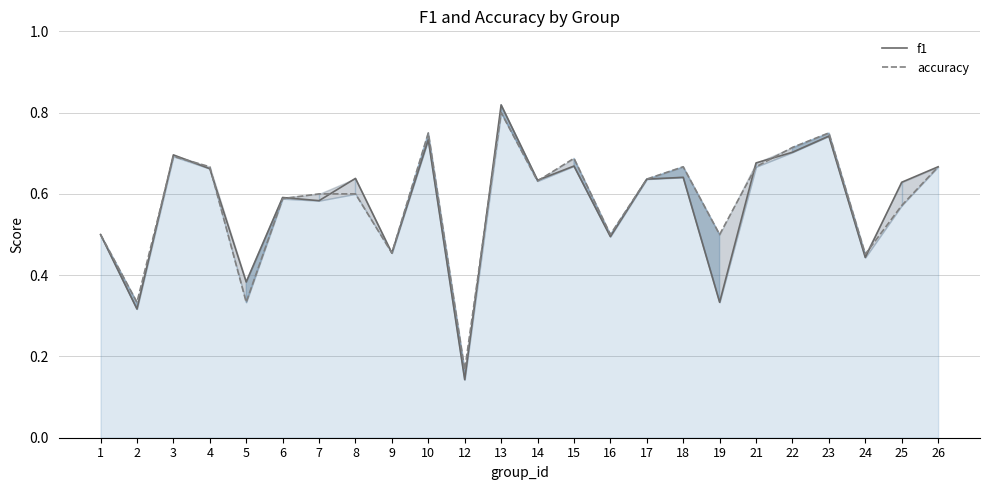

Which series has the largest range (max minus min)?

f1